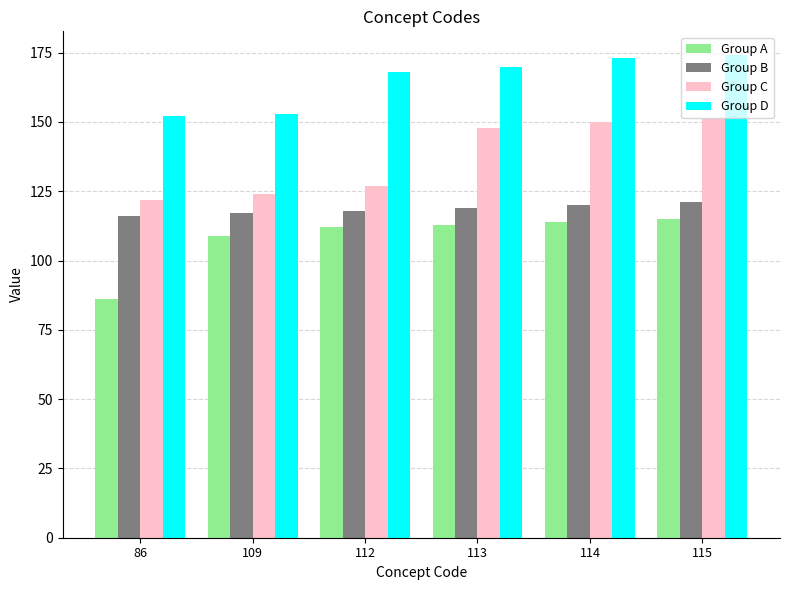

Reading right to left, extract all data points from this chart.

Group A: 115	114	113	112	109	86
Group B: 121	120	119	118	117	116
Group C: 151	150	148	127	124	122
Group D: 174	173	170	168	153	152